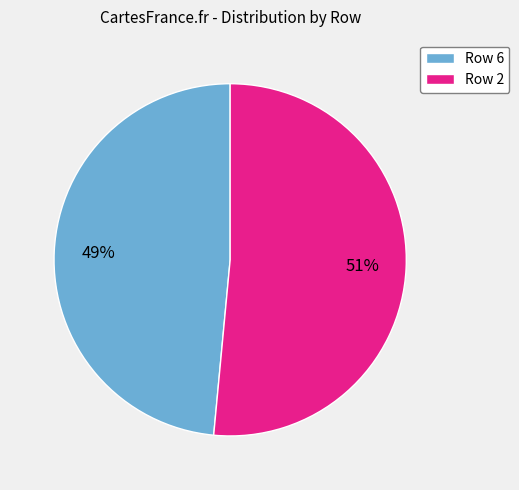

Between Row 6 and Row 2, which is larger?

Row 2